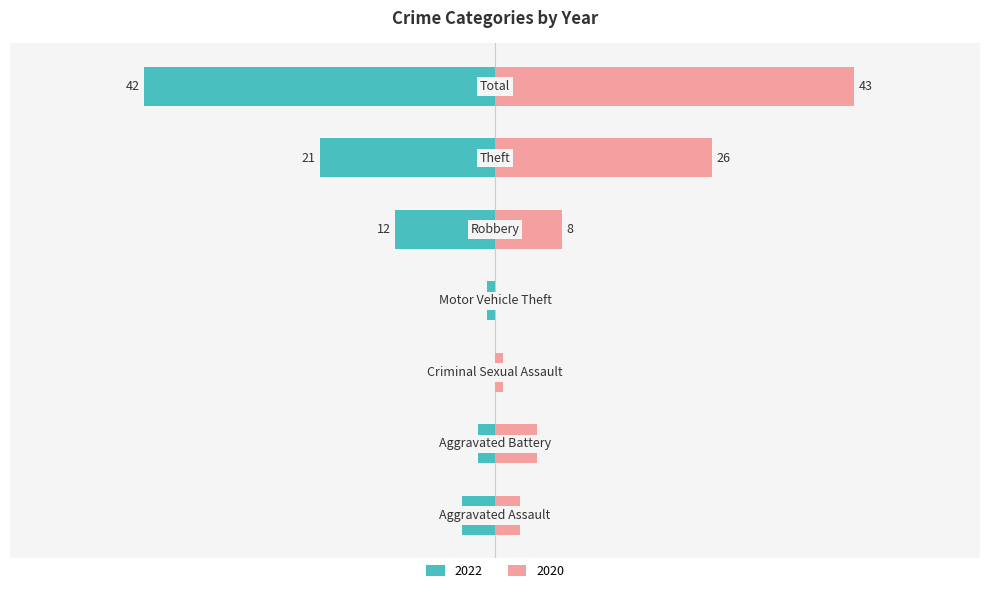

Rank the series at Criminal Sexual Assault from highest to lowest value.

Right (2020), Left (2022)